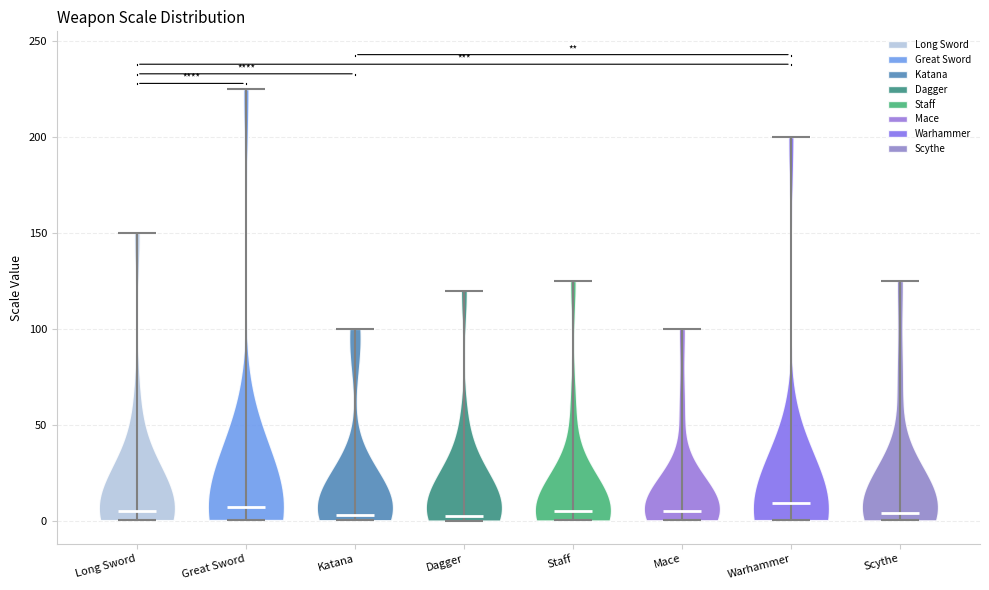

Reading left to right, read every violin against the y-axis: where its median line is, and the lowest and highest points it reaches. The values are not printed on the chart, so give them approximately, as read against the axis.

Long Sword: median line 5, lowest point 0, highest point 150
Great Sword: median line 5, lowest point 0, highest point 225
Katana: median line 5, lowest point 0, highest point 100
Dagger: median line 0, lowest point 0, highest point 120
Staff: median line 5, lowest point 0, highest point 125
Mace: median line 5, lowest point 0, highest point 100
Warhammer: median line 10, lowest point 0, highest point 200
Scythe: median line 5, lowest point 0, highest point 125